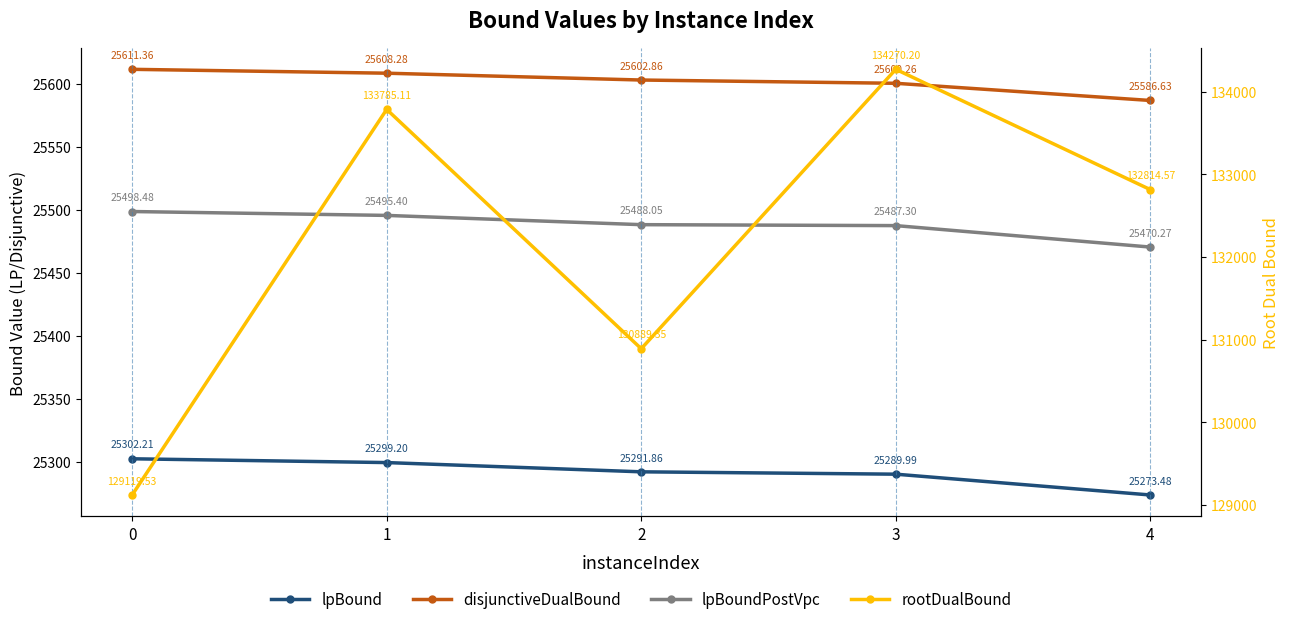

True or false: rootDualBound and lpBoundPostVpc intersect in this chart.

False